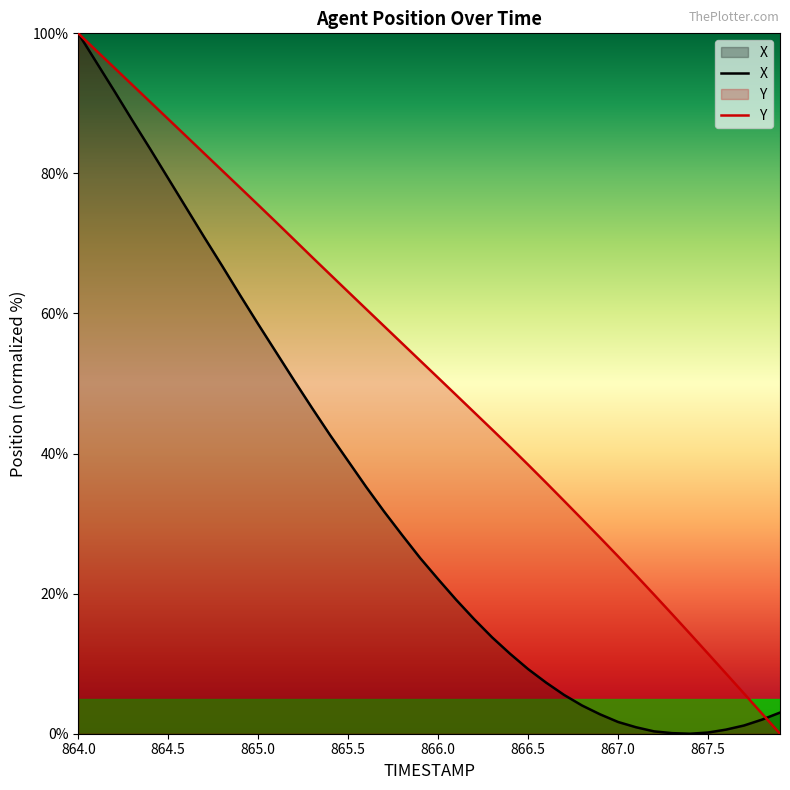

Which category has the highest value in the X series?

864.0